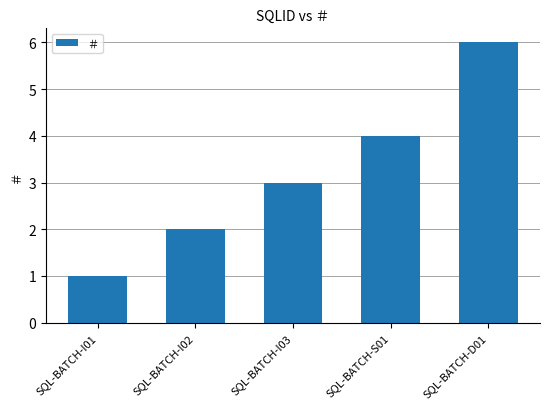

Which category has the highest value across all series?

SQL-BATCH-D01